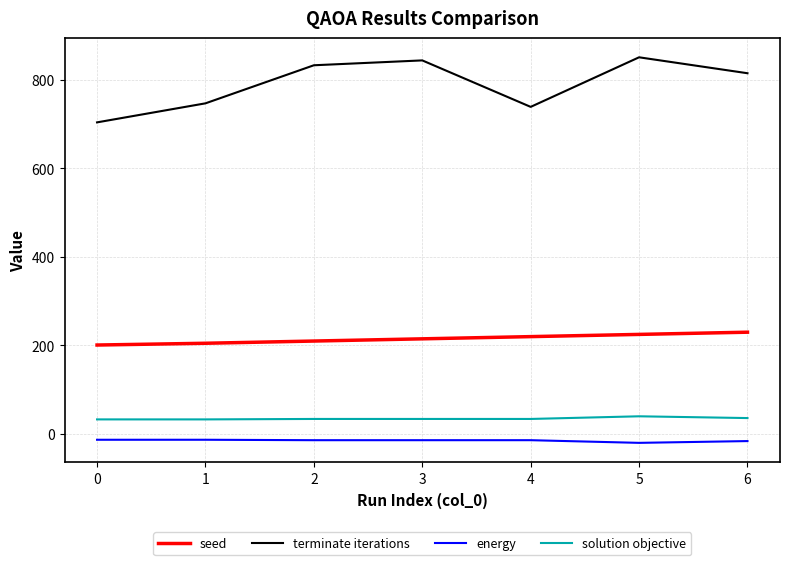

The value of solution objective at 2 is 34.0. True or false?

True